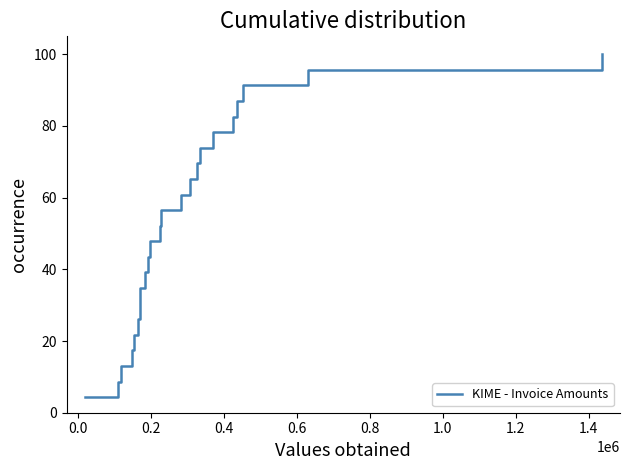

What is the difference between the maximum and minimum values?

95.7